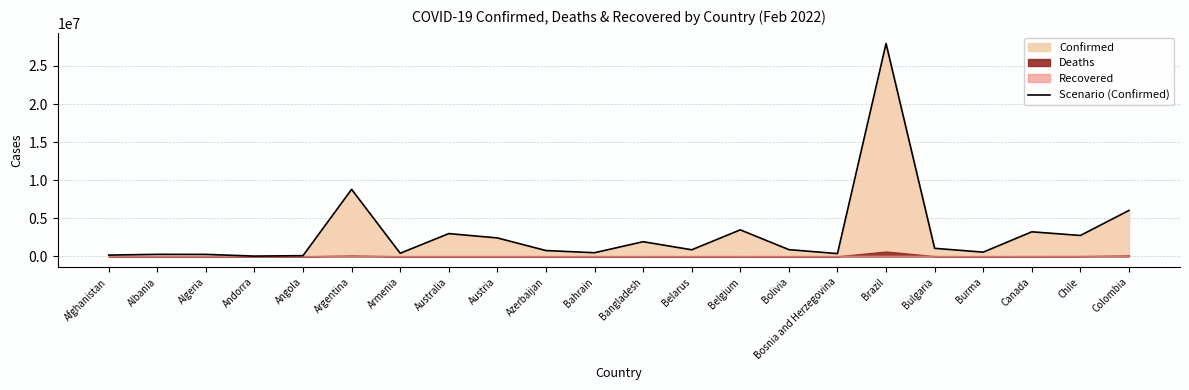

How many points are lower than both their immediate neighbors (excluding endpoints)?

7